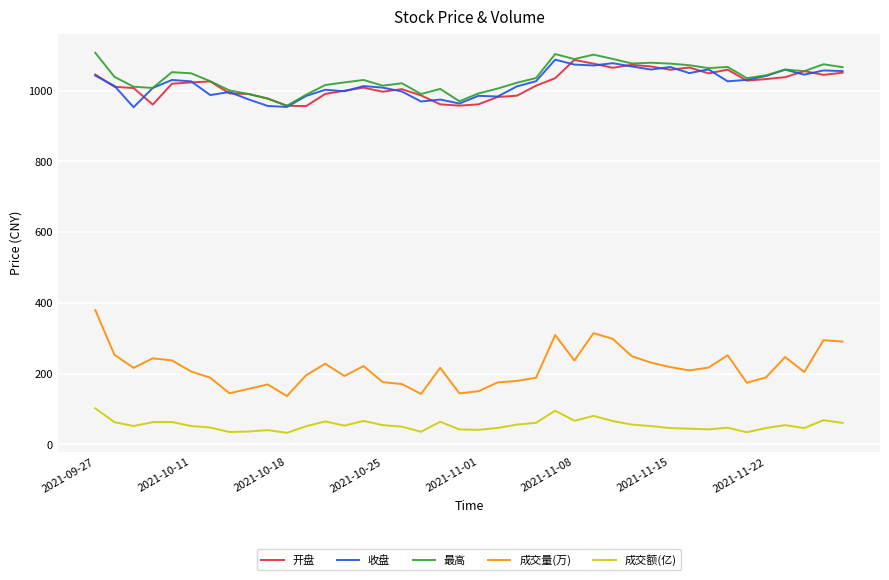

What is the sum of all 收盘 values?

40776.4